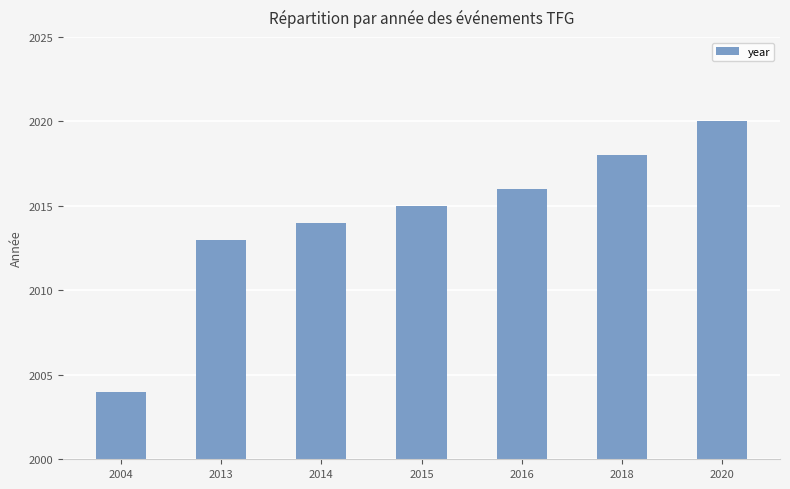

The chart shows a value of 3414 at 2004. True or false?

False